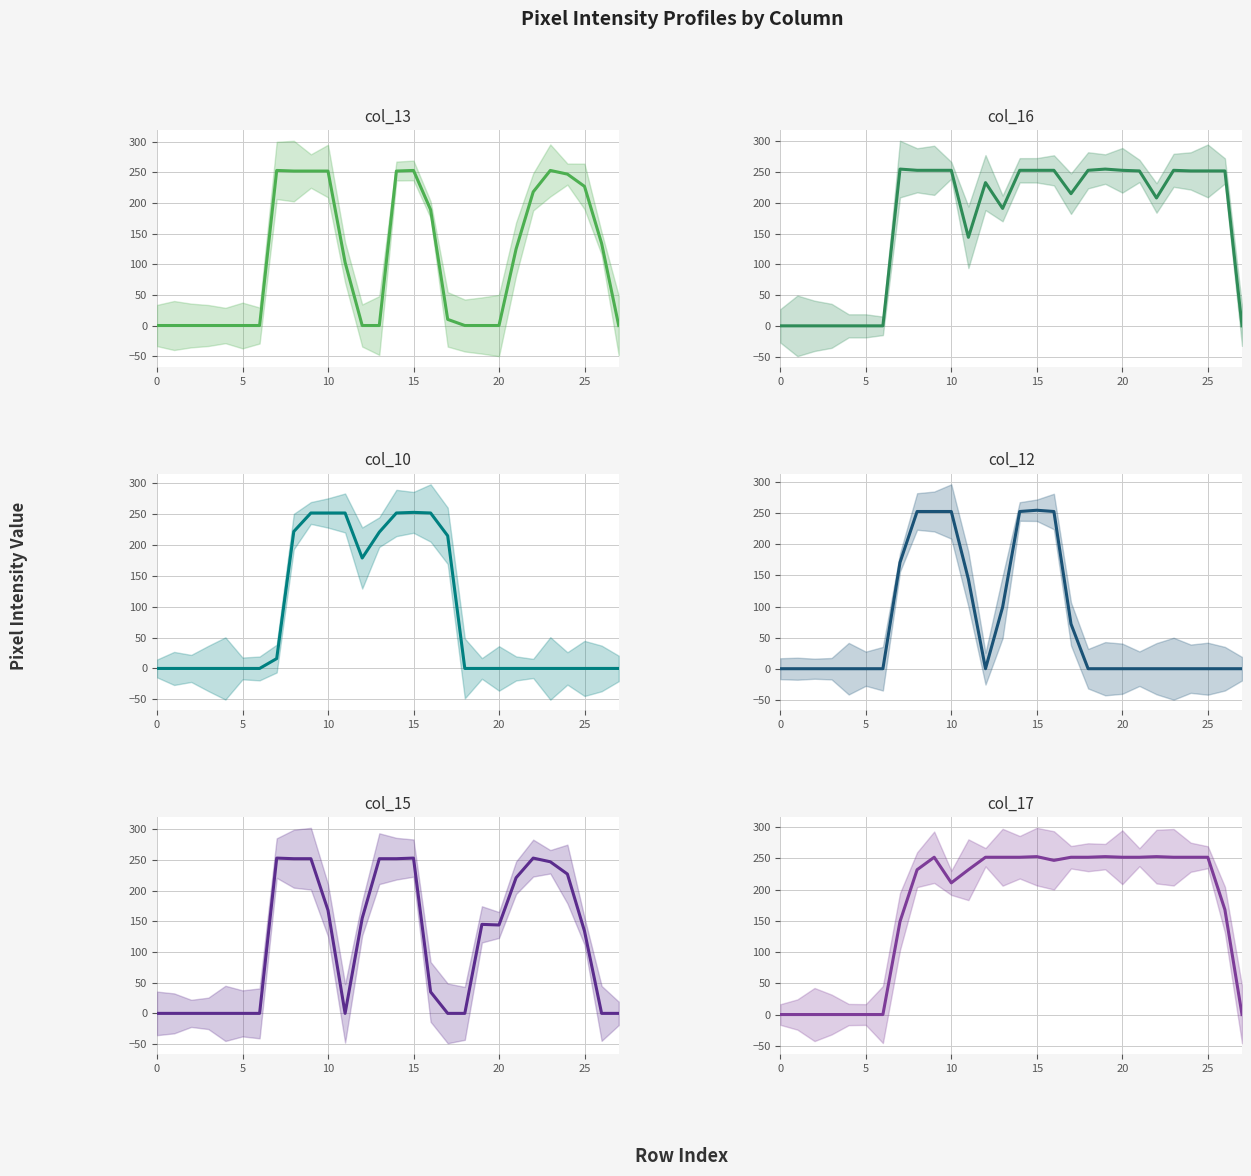

True or false: col_12 and col_16 intersect in this chart.

False